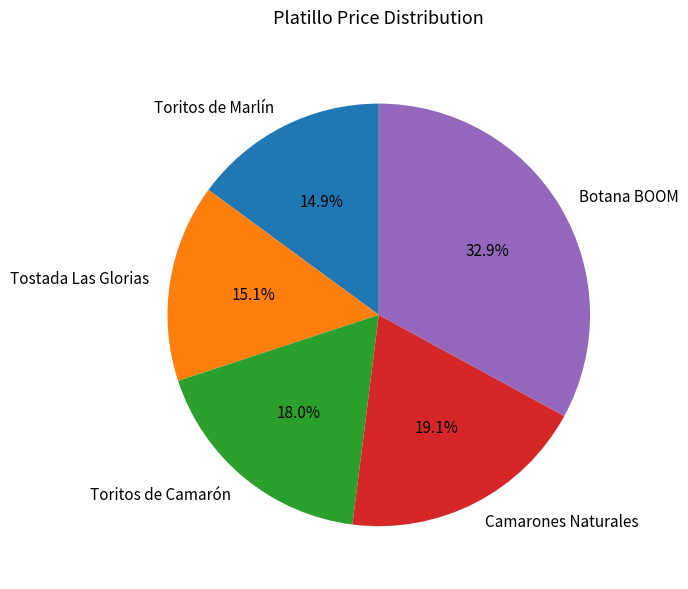

Approximately how many times larger is the value at Camarones Naturales compared to Toritos de Camarón?

1.1